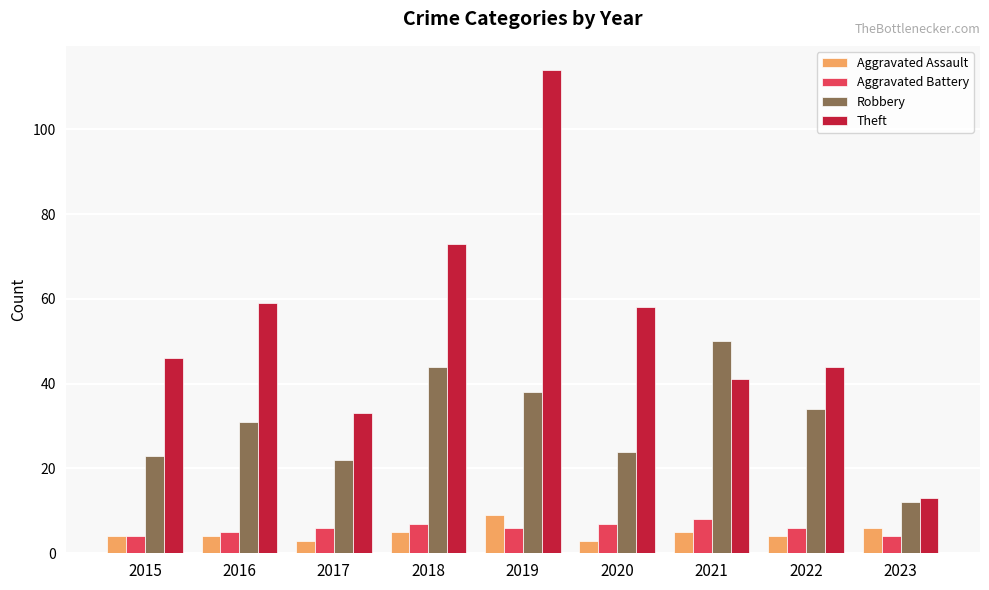

Which series has the largest total across all categories?

Theft